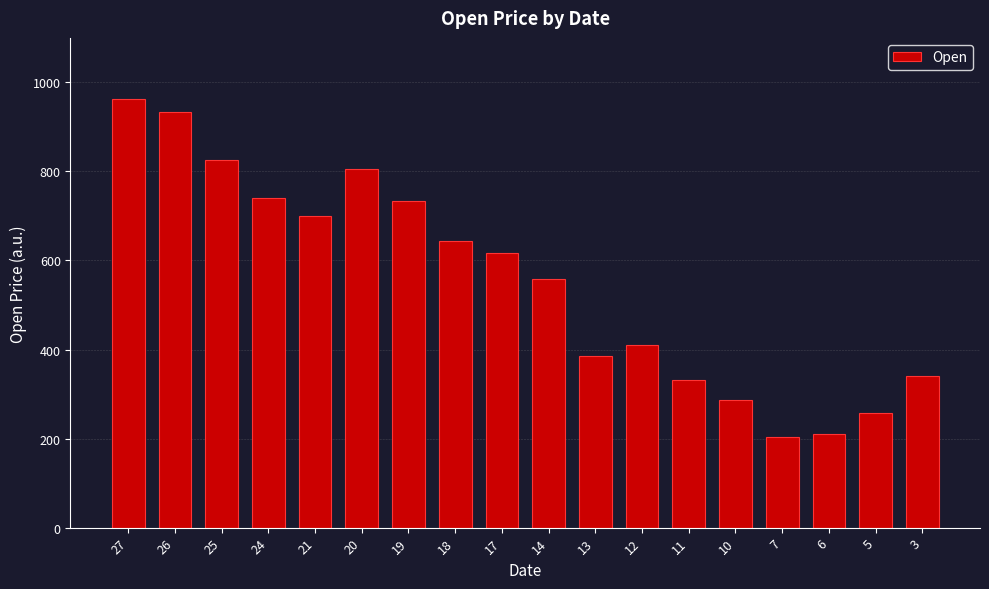

What is the greatest value displayed?

962.5